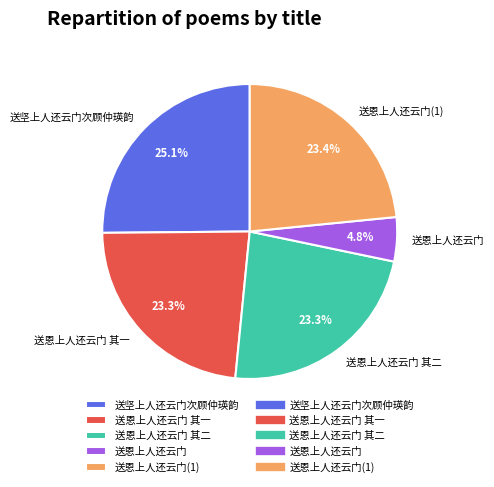

Count the number of slices in the pie.

5